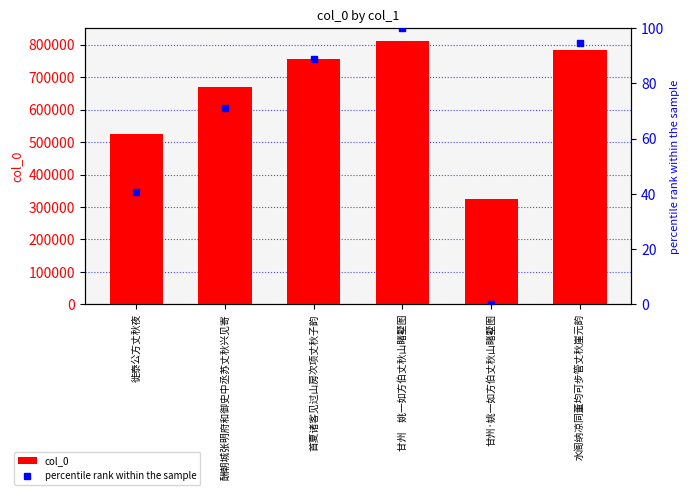

How many groups of bars are there?

6